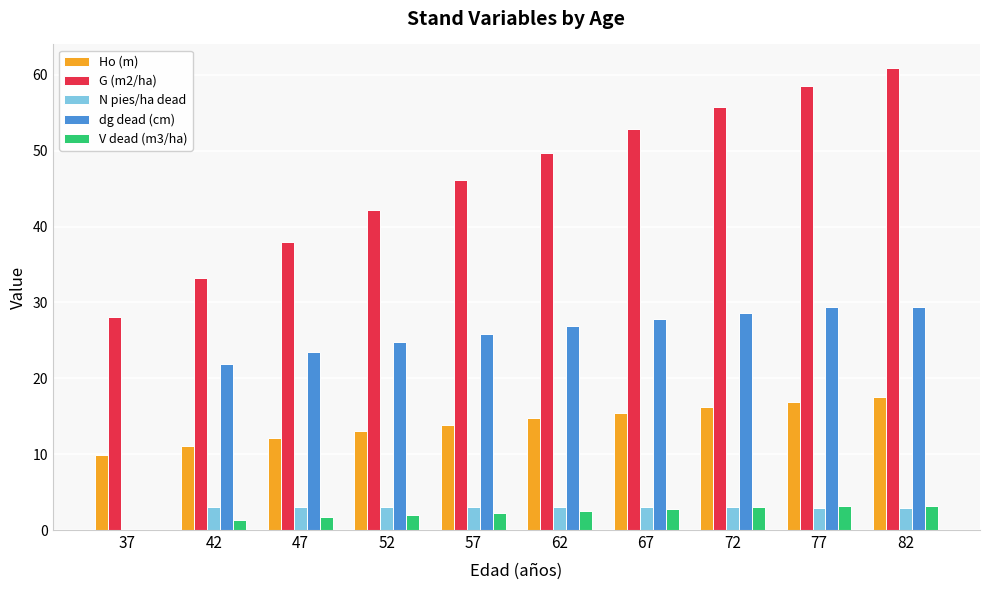

What is the maximum value shown in the chart?

61.0